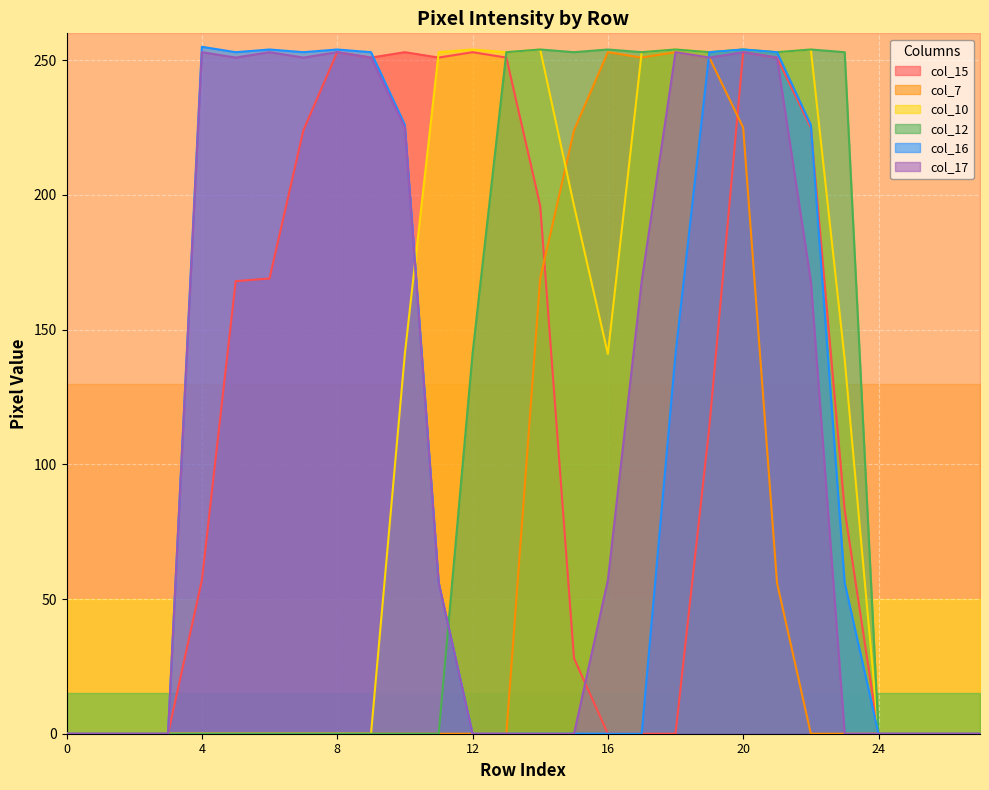

Where is col_12 nearest to the value 127?

12